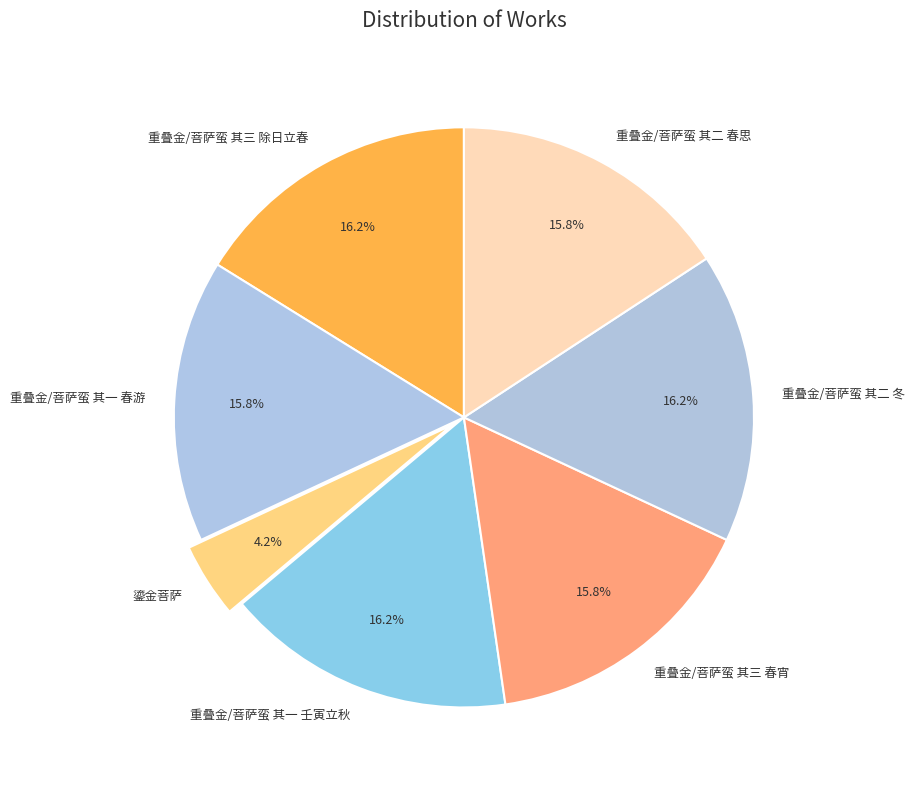

To the nearest percent, what is the combined percentage of 重叠金/菩萨蛮 其三 除日立春 and 重叠金/菩萨蛮 其一 春游?

32%